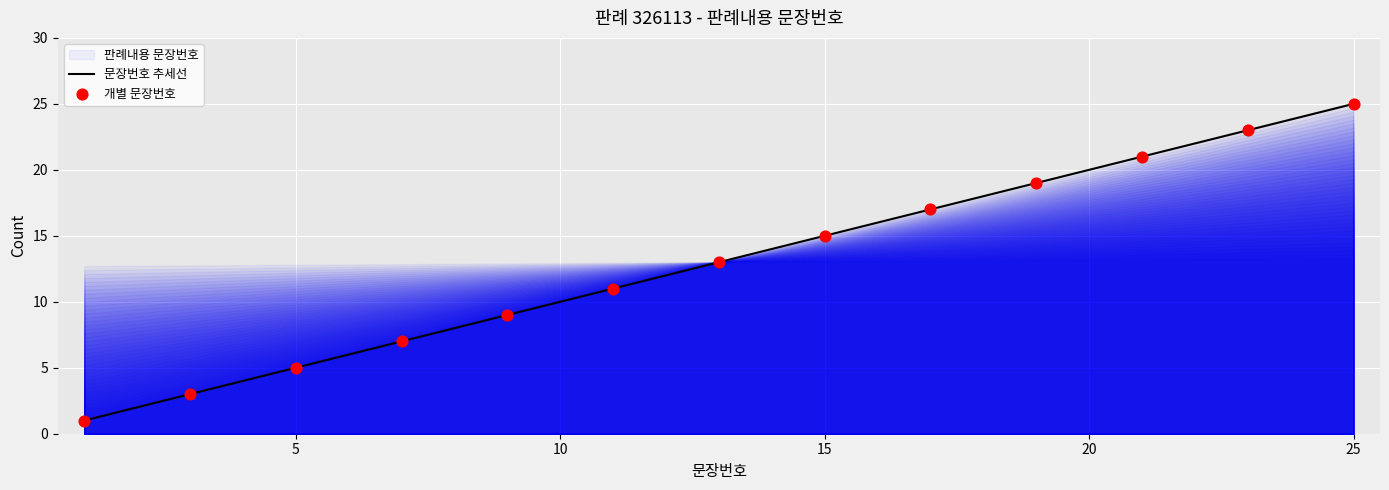

What is the change in value from 3 to 21?

+18